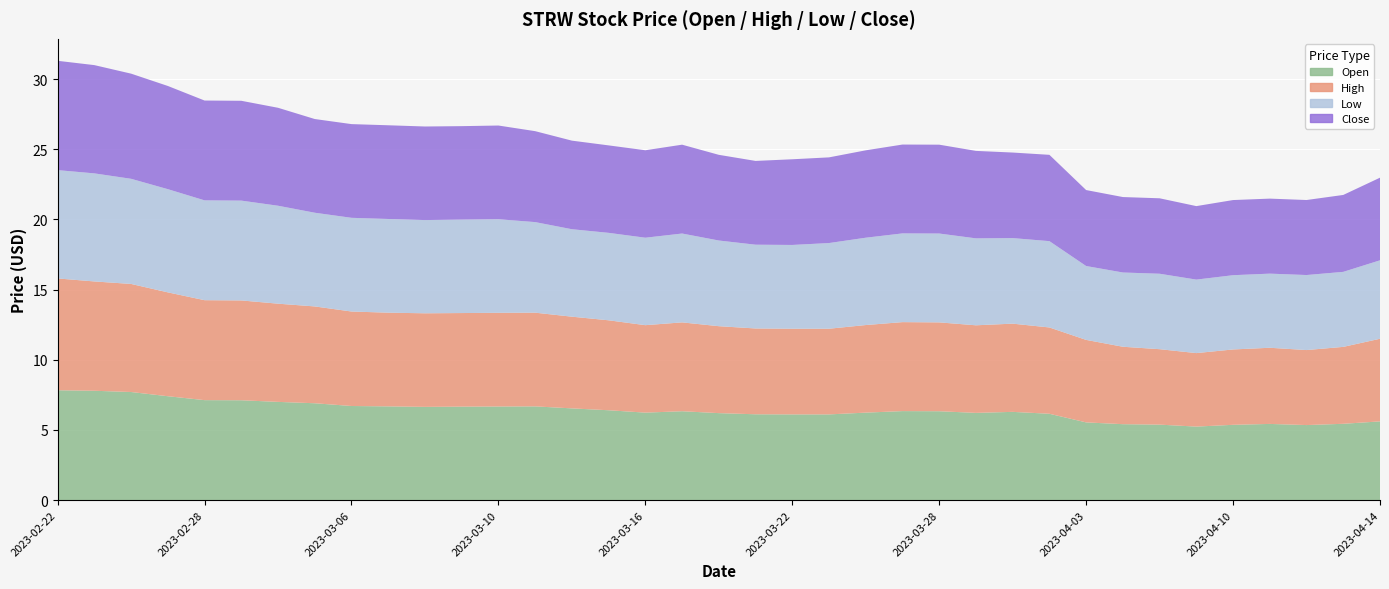

Reading left to right, extract all data points from this chart.

Open: 0=7.8	1=7.8	2=7.7	3=7.4	4=7.1	5=7.1	6=7.0	7=6.9	8=6.7	9=6.7	10=6.6	11=6.7	12=6.7	13=6.7	14=6.5	15=6.4	16=6.2	17=6.3	18=6.2	19=6.1	20=6.1	21=6.1	22=6.2	23=6.3	24=6.3	25=6.2	26=6.3	27=6.2	28=5.5	29=5.4	30=5.4	31=5.2	32=5.4	33=5.4	34=5.3	35=5.4	36=5.6
High: 0=8.0	1=7.8	2=7.7	3=7.4	4=7.1	5=7.1	6=7.0	7=6.9	8=6.7	9=6.7	10=6.7	11=6.7	12=6.7	13=6.7	14=6.5	15=6.4	16=6.2	17=6.3	18=6.2	19=6.1	20=6.1	21=6.1	22=6.2	23=6.3	24=6.3	25=6.2	26=6.3	27=6.2	28=5.9	29=5.5	30=5.4	31=5.2	32=5.4	33=5.4	34=5.3	35=5.5	36=5.9
Low: 0=7.7	1=7.7	2=7.5	3=7.4	4=7.1	5=7.1	6=7.0	7=6.7	8=6.7	9=6.7	10=6.6	11=6.7	12=6.7	13=6.5	14=6.2	15=6.2	16=6.2	17=6.3	18=6.1	19=6.0	20=6.0	21=6.1	22=6.2	23=6.3	24=6.3	25=6.2	26=6.1	27=6.2	28=5.3	29=5.3	30=5.4	31=5.2	32=5.3	33=5.3	34=5.3	35=5.3	36=5.6
Close: 0=7.8	1=7.7	2=7.5	3=7.4	4=7.1	5=7.1	6=7.0	7=6.7	8=6.7	9=6.7	10=6.7	11=6.7	12=6.7	13=6.5	14=6.3	15=6.2	16=6.2	17=6.3	18=6.1	19=6.0	20=6.1	21=6.1	22=6.2	23=6.3	24=6.3	25=6.2	26=6.1	27=6.2	28=5.4	29=5.4	30=5.4	31=5.2	32=5.4	33=5.3	34=5.3	35=5.5	36=5.9